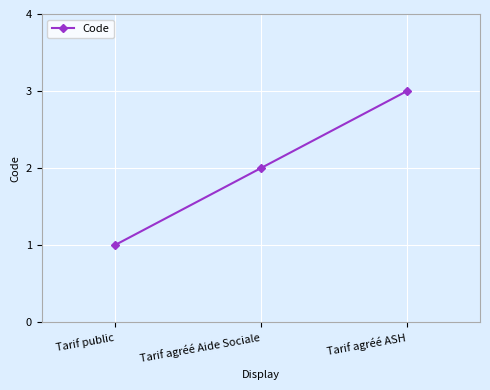

What is the greatest value displayed?

3